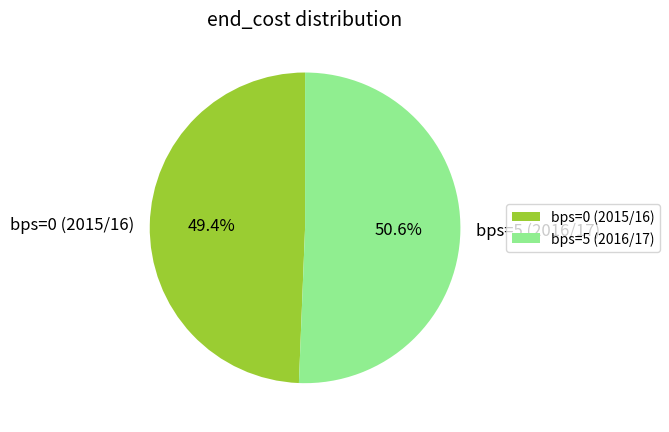

What percentage do bps=0 (2015/16) and bps=5 (2016/17) together represent?

100.0%